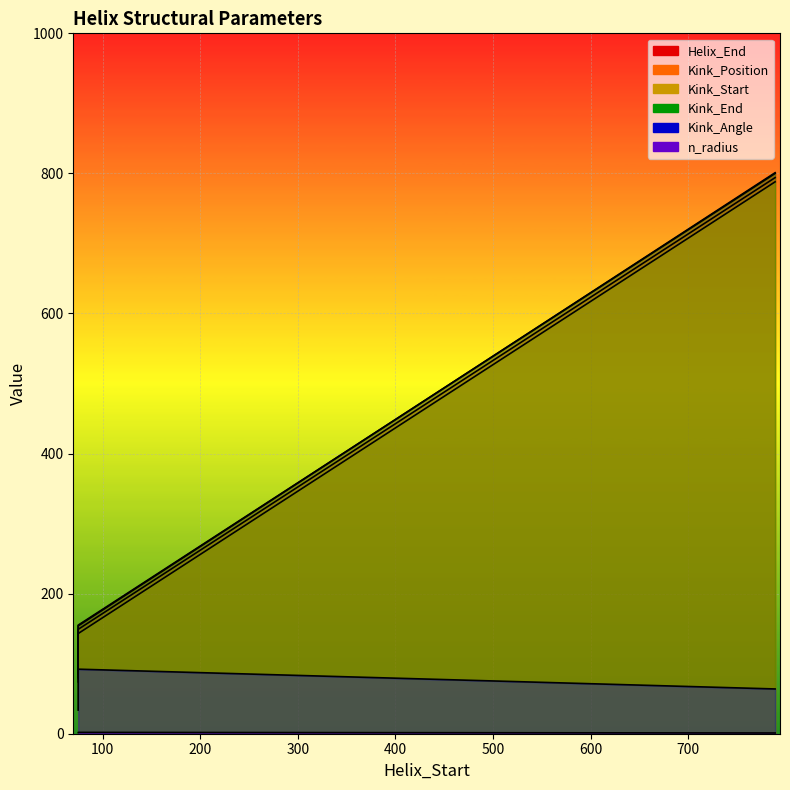

What is the difference between the Kink_End values at 75 and 789?

645.0